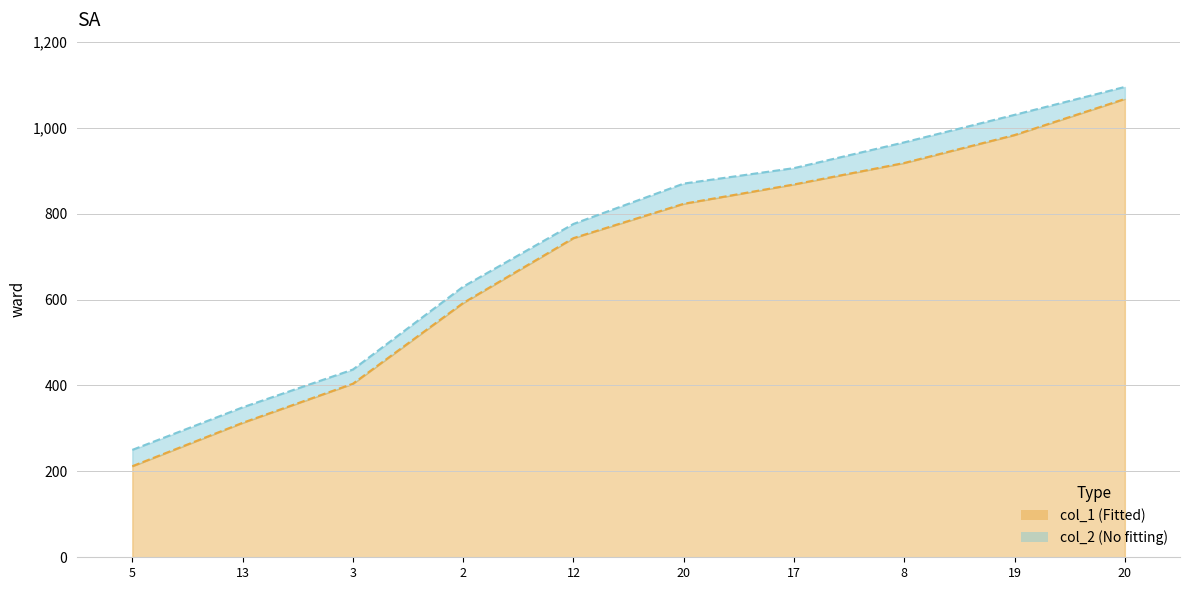

The col_1 series shows 592 at 2. True or false?

True